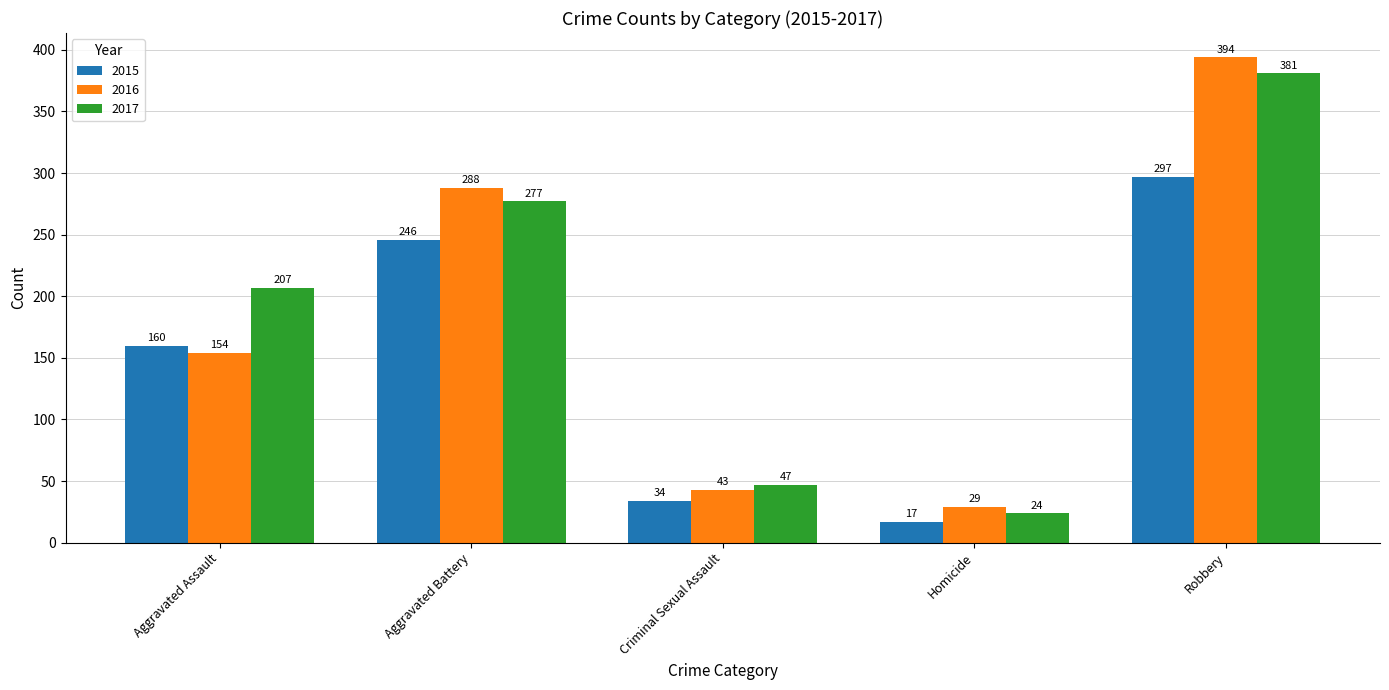

What is the maximum value shown in the chart?

394